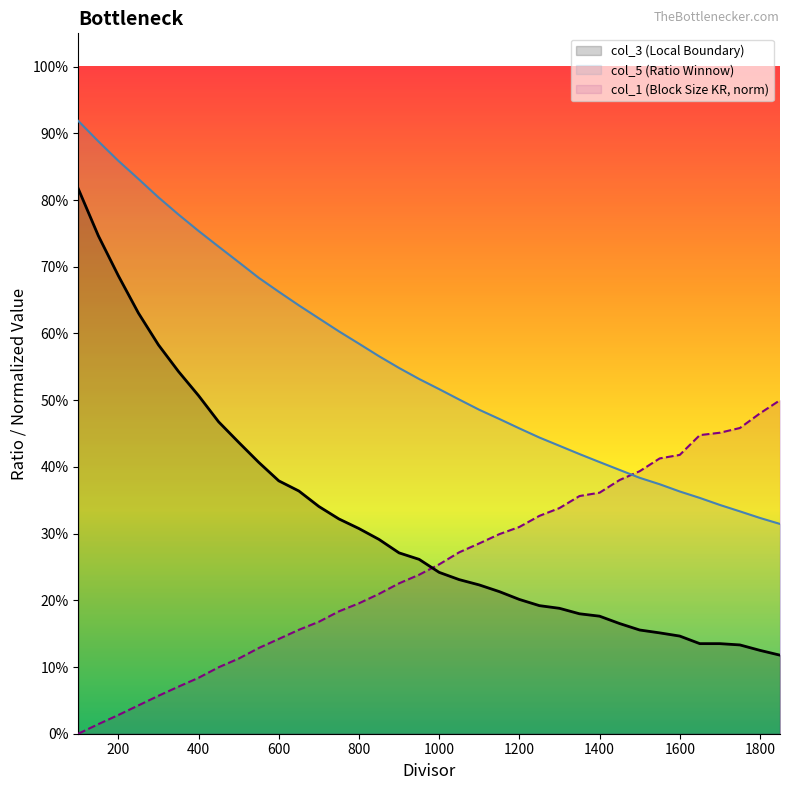

How many col_5 (Ratio Winnow) values are between 0 and 1?

36